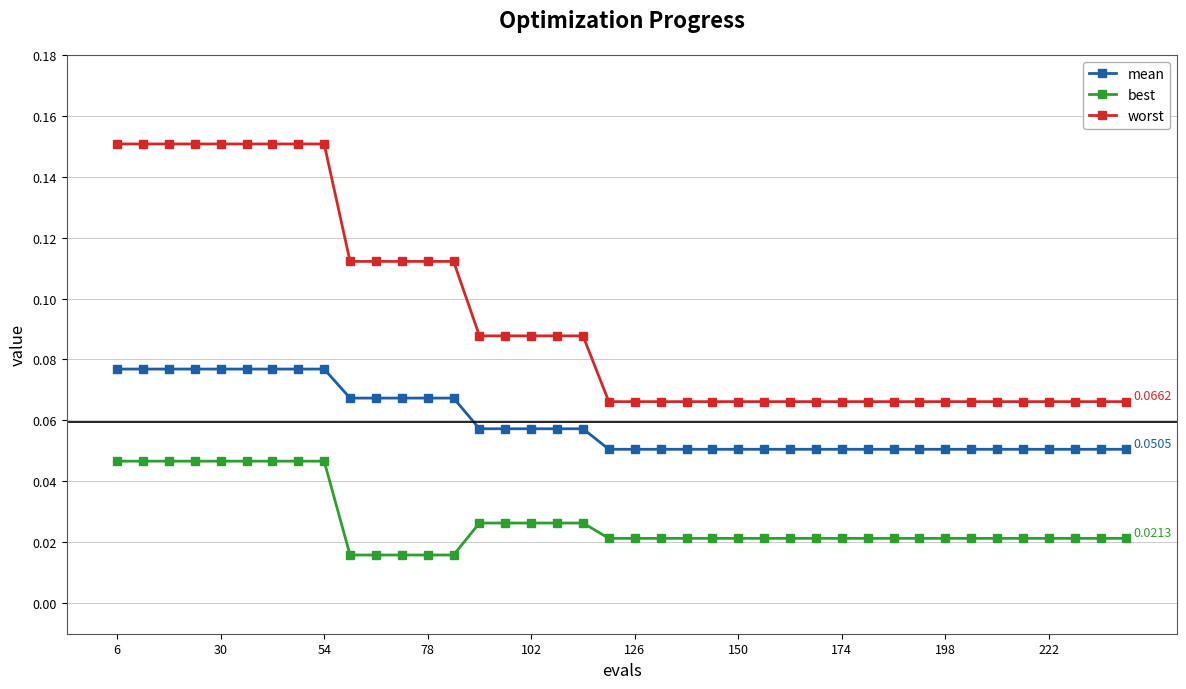

Which series has the largest total across all categories?

worst